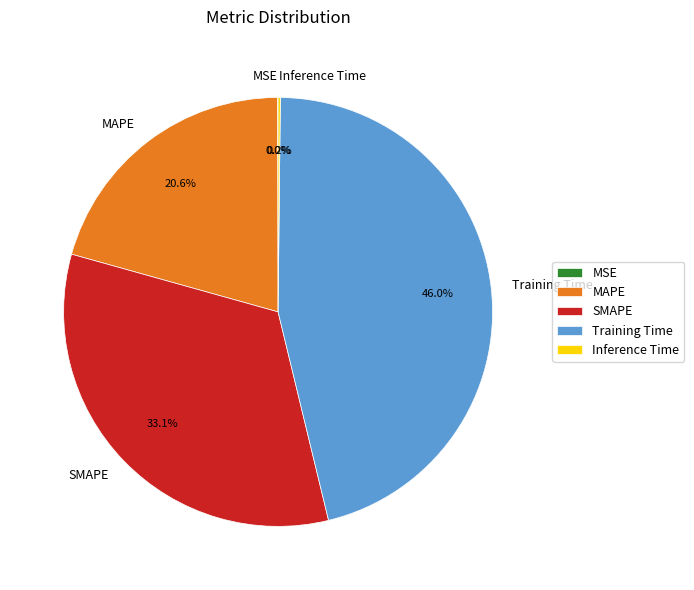

What is the ratio of the value at Training Time to the value at SMAPE?

1.4